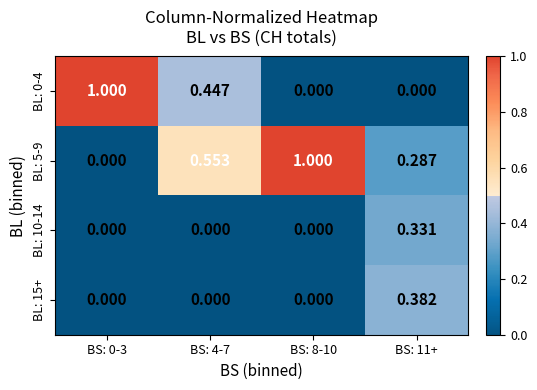

Is the value of BL: 5-9 at BS: 0-3 greater than the value of BL: 0-4 at BS: 4-7?

No